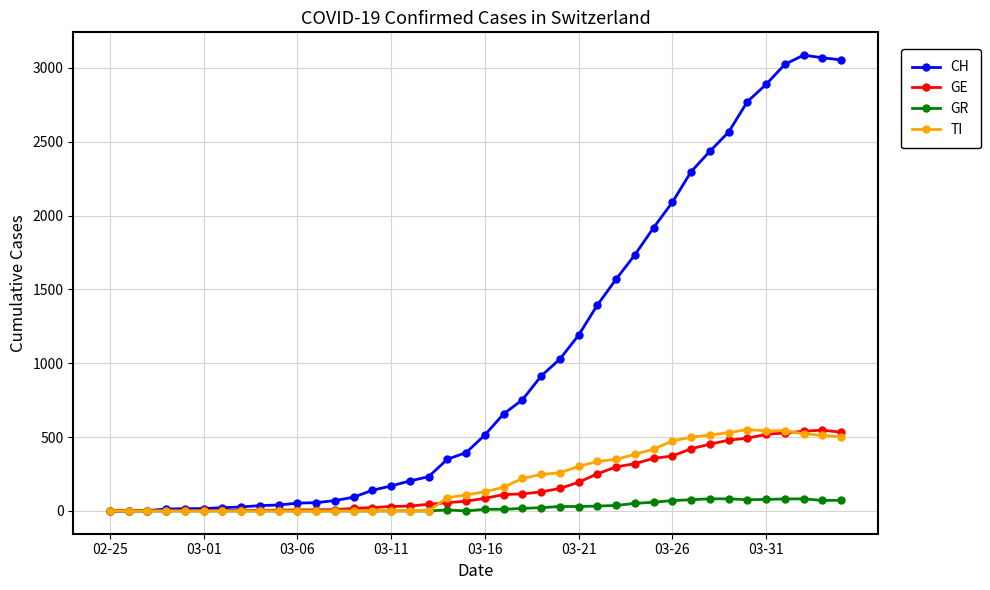

True or false: GR has more than 1 points higher than both neighbors.

True